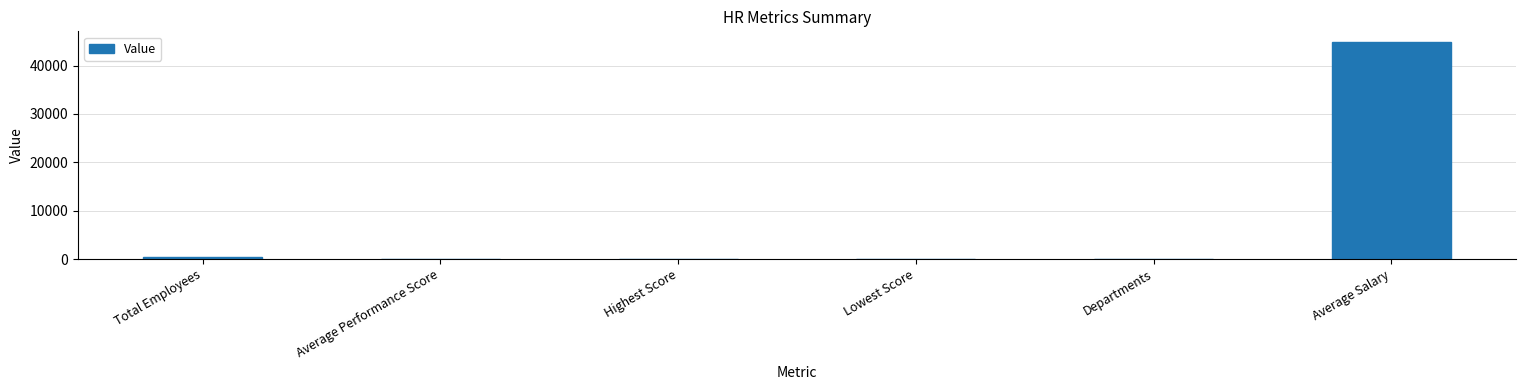

What is the difference between the values at Highest Score and Average Performance Score?

27.1